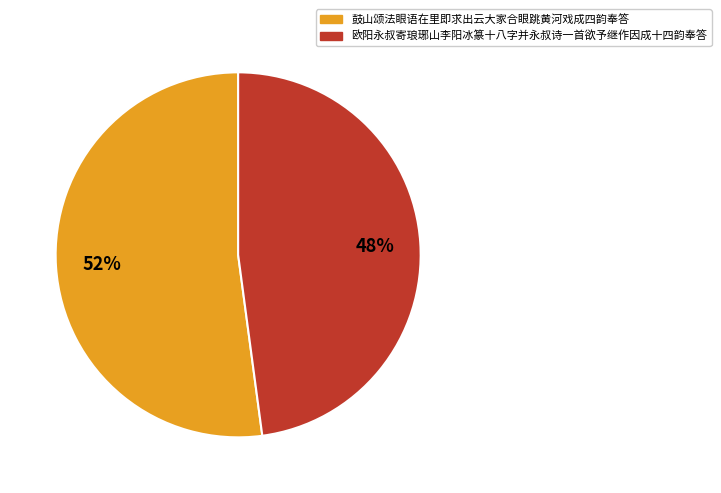

What percentage is the 鼓山颂法眼语在里即求出云大家合眼跳黄河戏成四韵奉答 slice, to the nearest percent?

52%